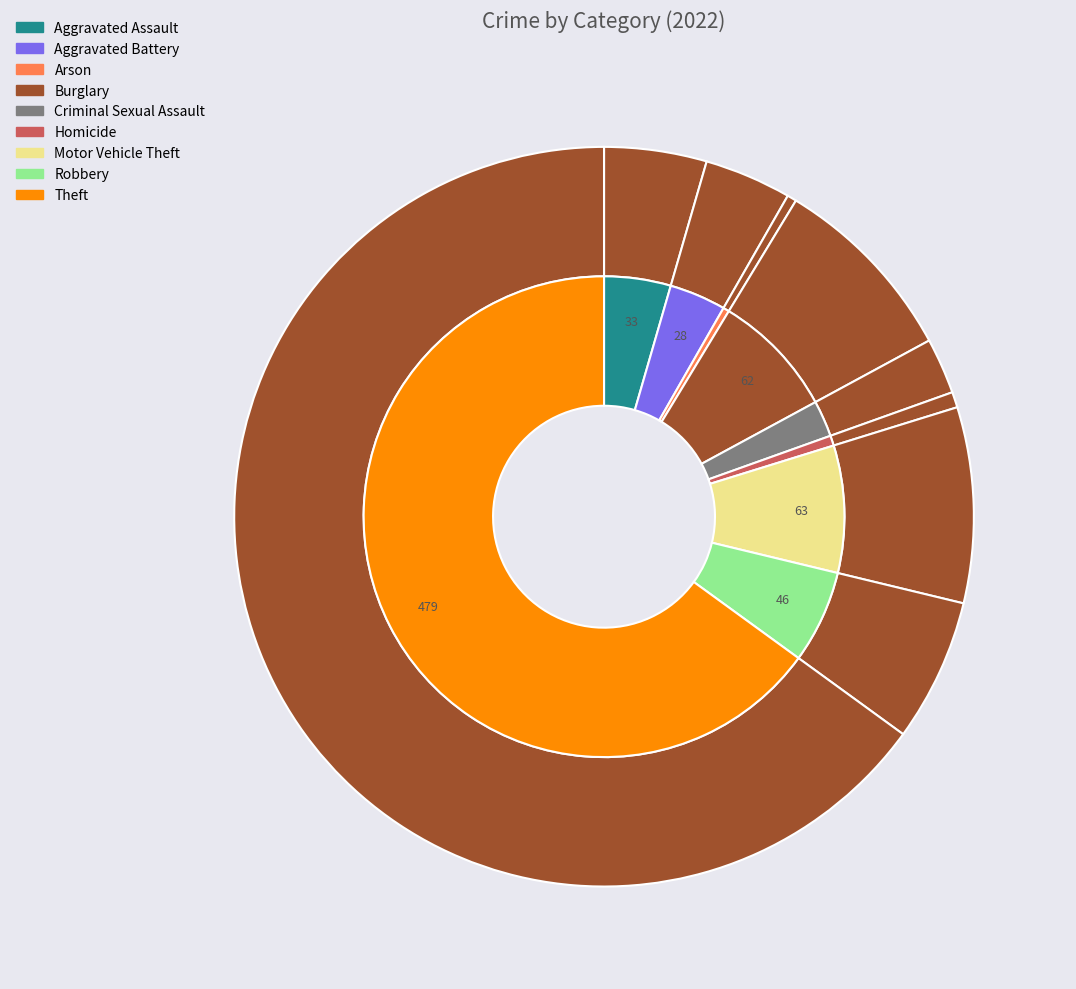

Is the sum of Motor Vehicle Theft and Homicide greater than half?

No